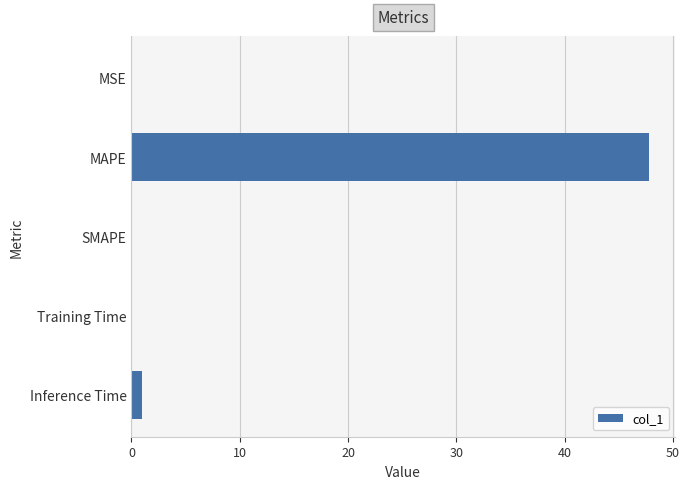

What is the sum of all values?

49.0